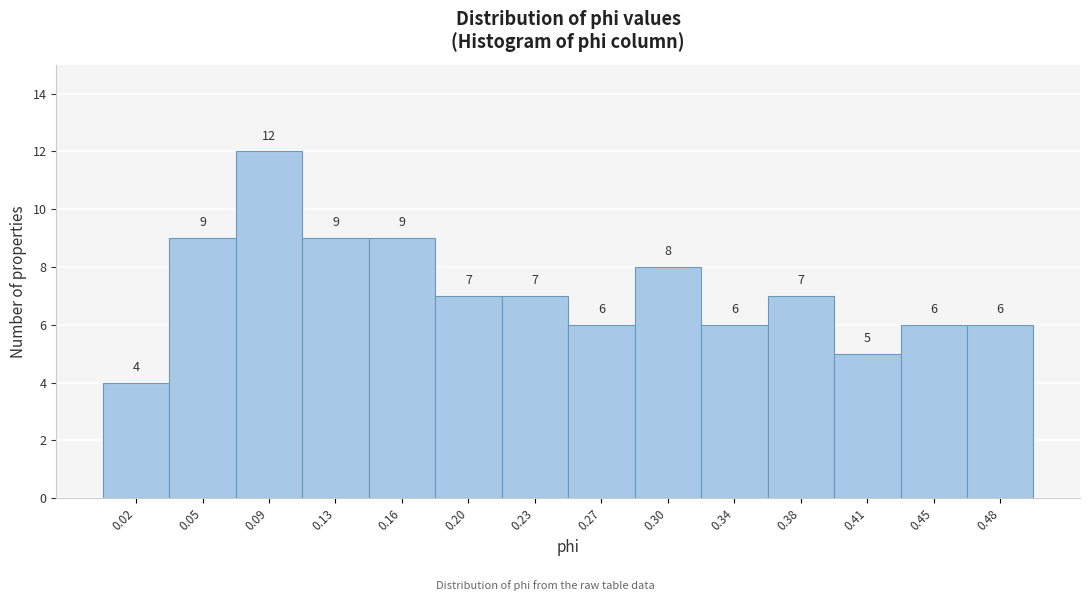

Reading right to left, transcribe all the data shown in this chart.

0.48=6	0.45=6	0.41=5	0.38=7	0.34=6	0.30=8	0.27=6	0.23=7	0.20=7	0.16=9	0.13=9	0.09=12	0.05=9	0.02=4